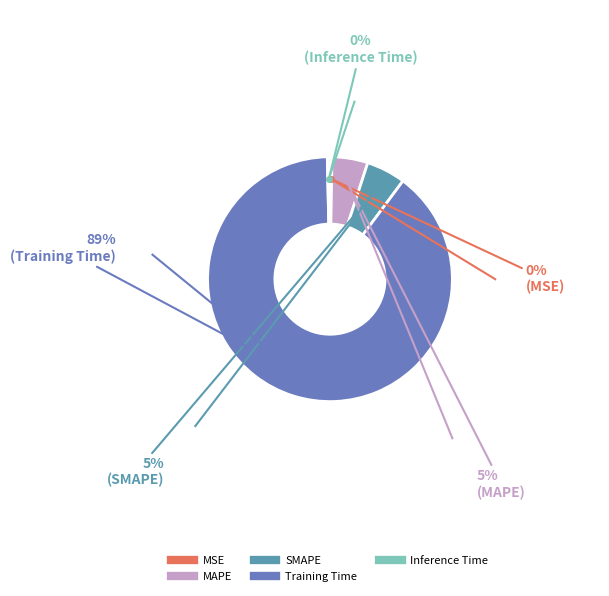

To the nearest percent, what percentage of the pie is Training Time?

89%